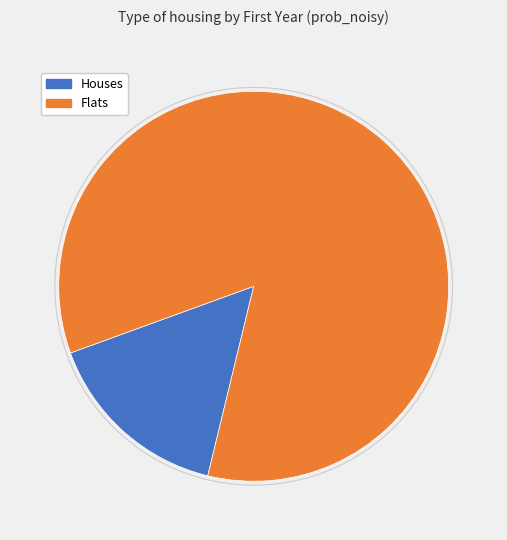

Is there a majority slice in this chart?

Yes